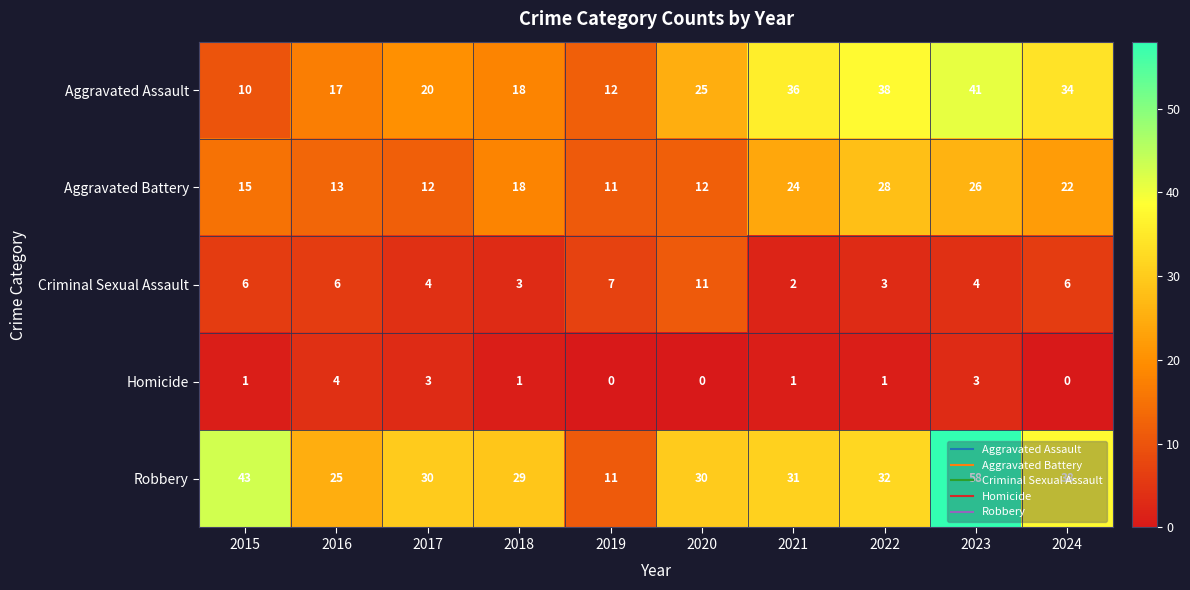

At how many categories does at least one series exceed 22?

9